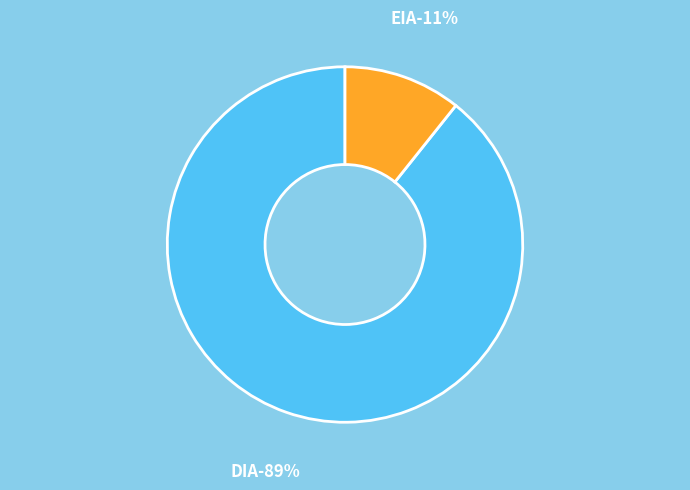

What percentage is the EIA slice, to the nearest percent?

11%